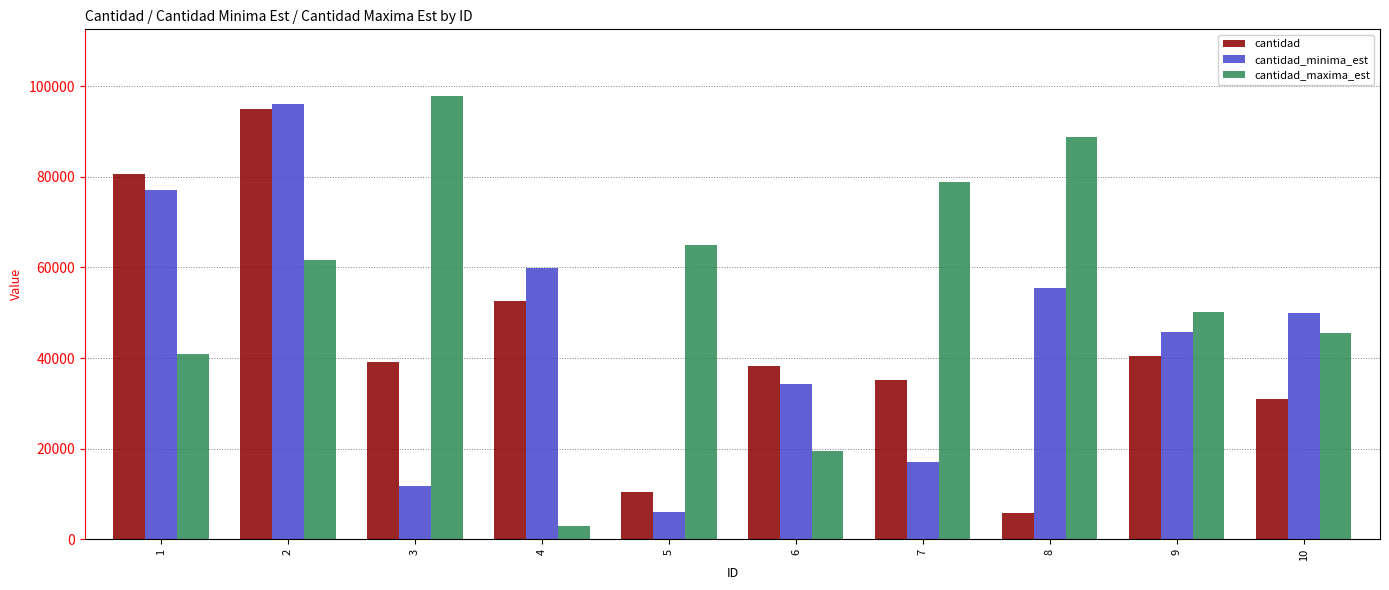

What is the spread (max minus min) of values at 3?

86065